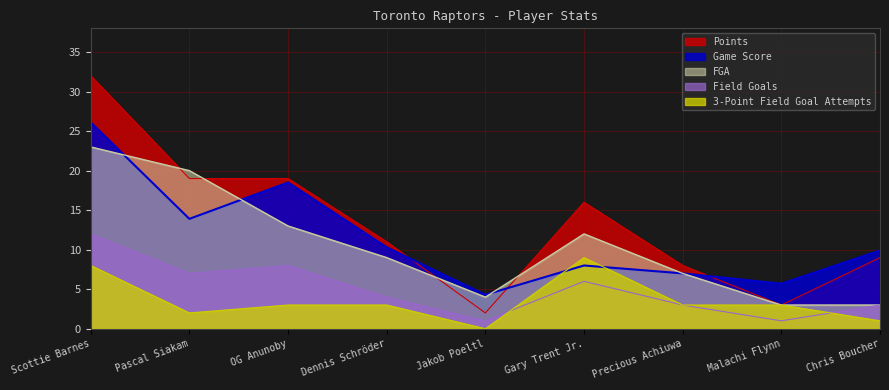

Read the 3-Point Field Goal Attempts value at Pascal Siakam.

2.0